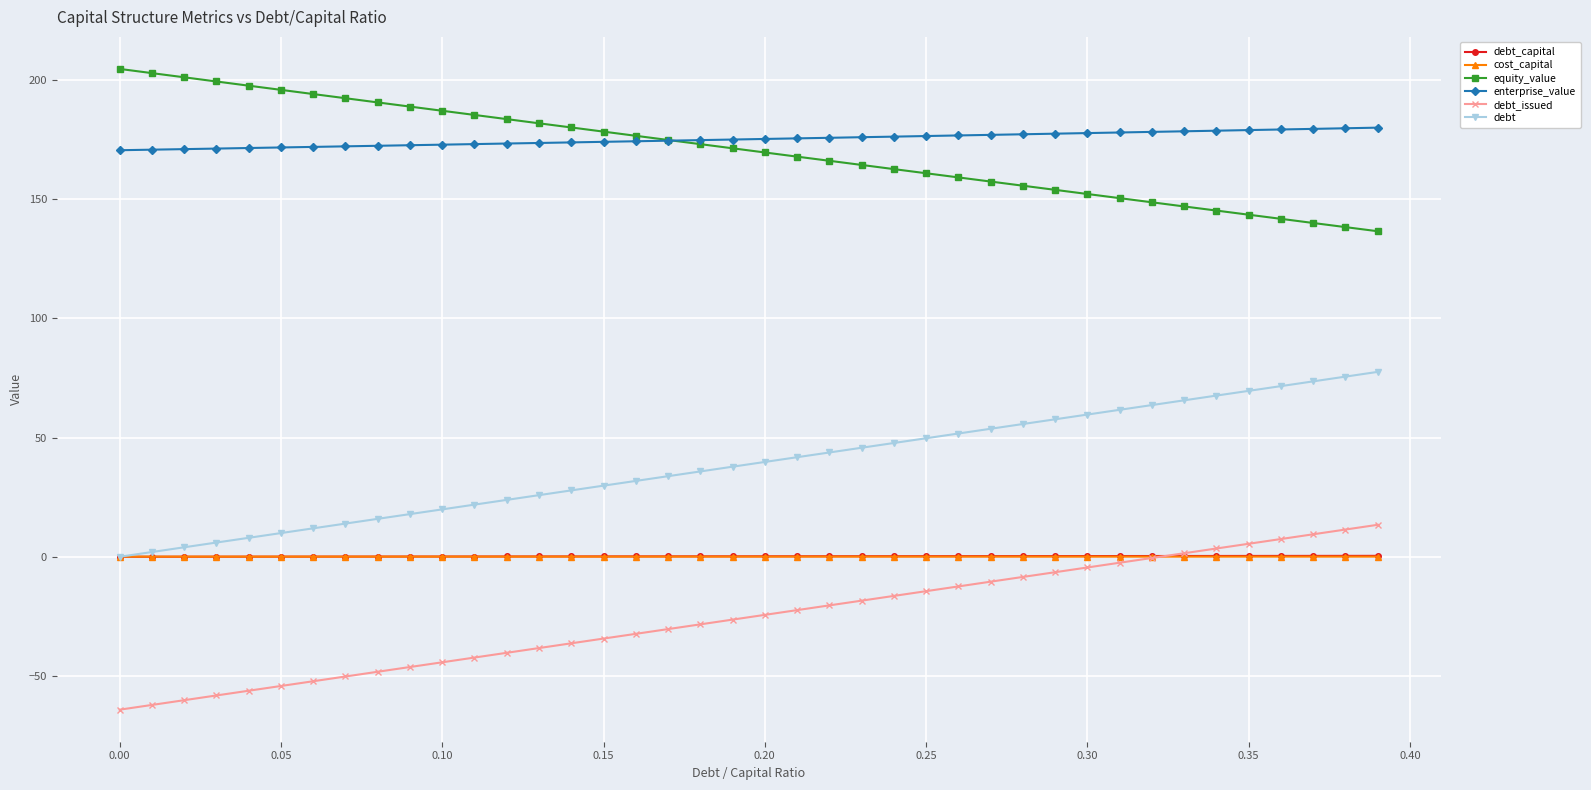

What is the greatest value displayed?

204.6